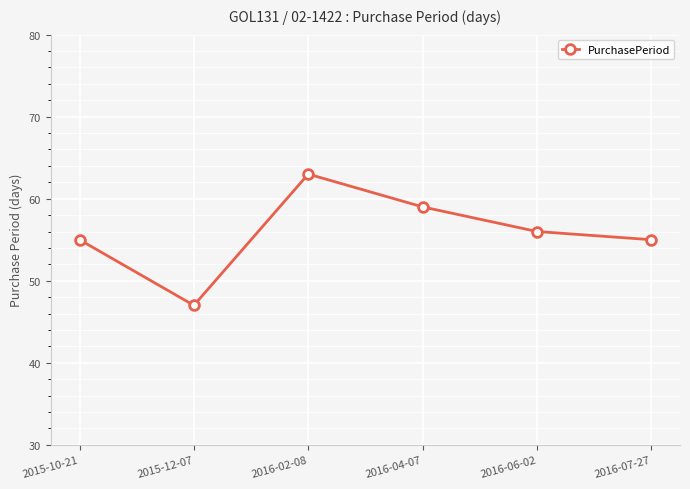

Where does the data first go above 56?

2016-02-08